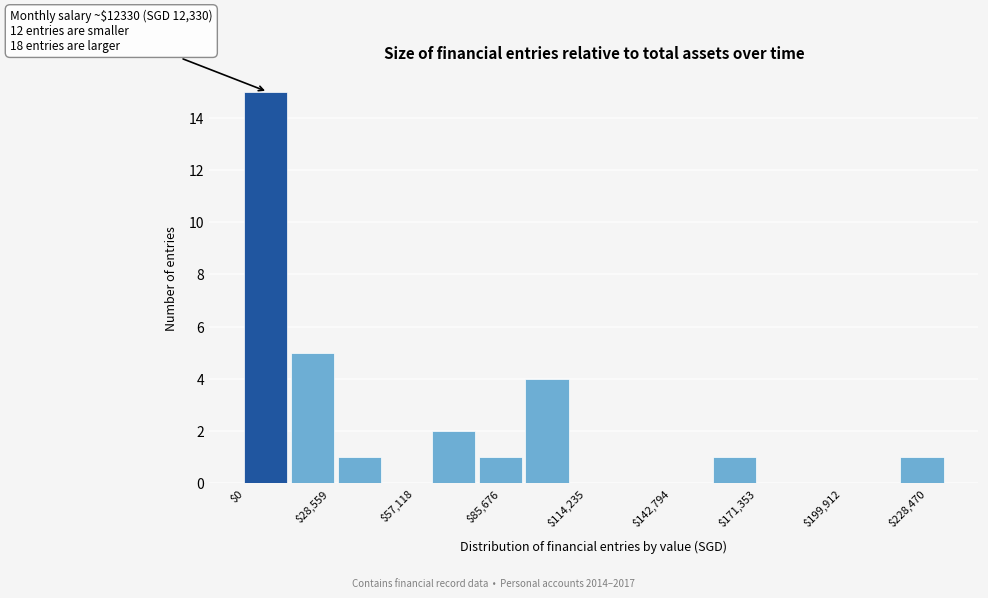

Around what value on the x-axis is the tallest bar? Give the approximate position of its centre, as read against the axis.

5000